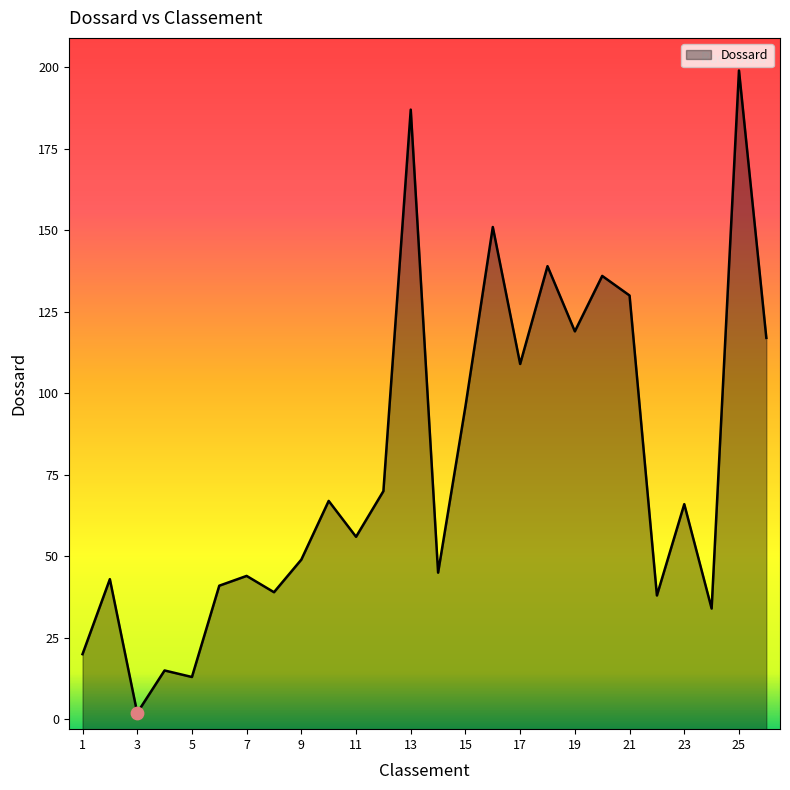

What is the ratio of the value at 23 to the value at 5?

5.1